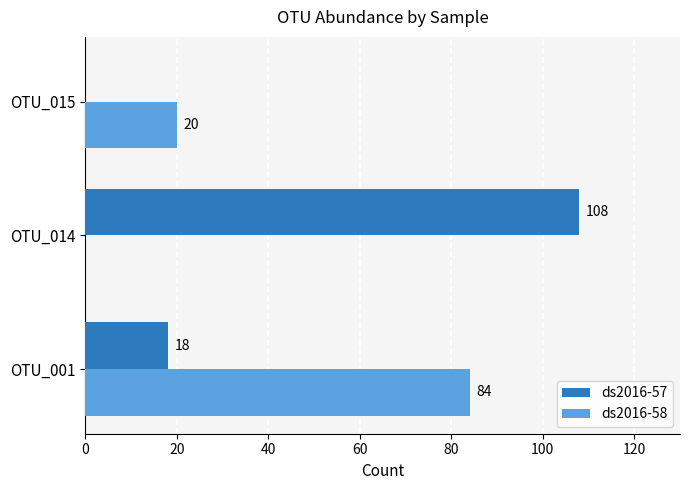

What is the average value of the ds2016-58 series?

35